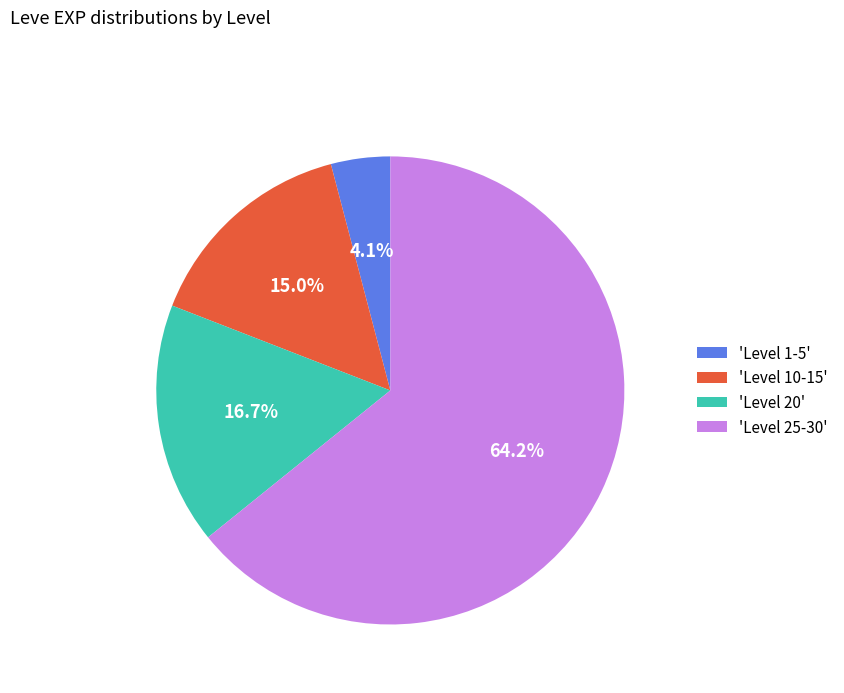

What is the ratio of the value at 'Level 20' to the value at 'Level 10-15'?

1.1